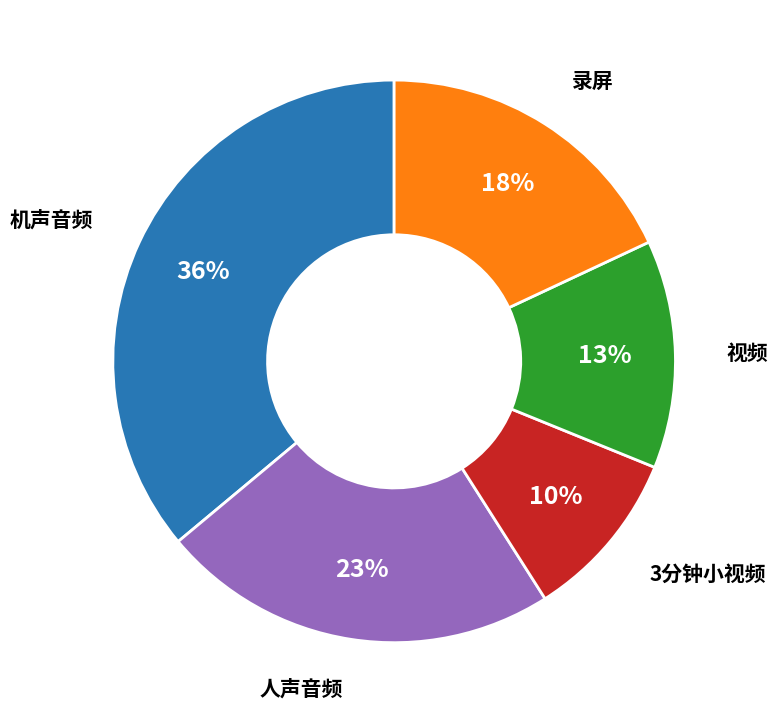

To the nearest percent, what is the difference between the largest and smallest slice percentages?

26%